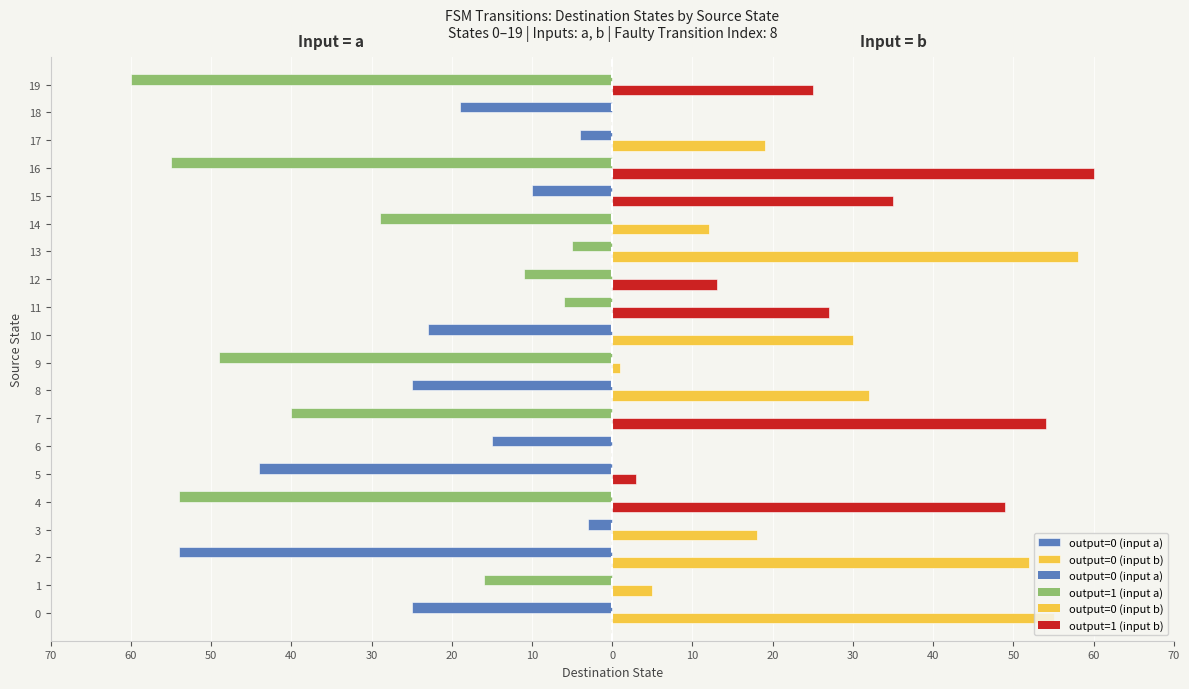

What is the approximate value of output_b at 12?

1